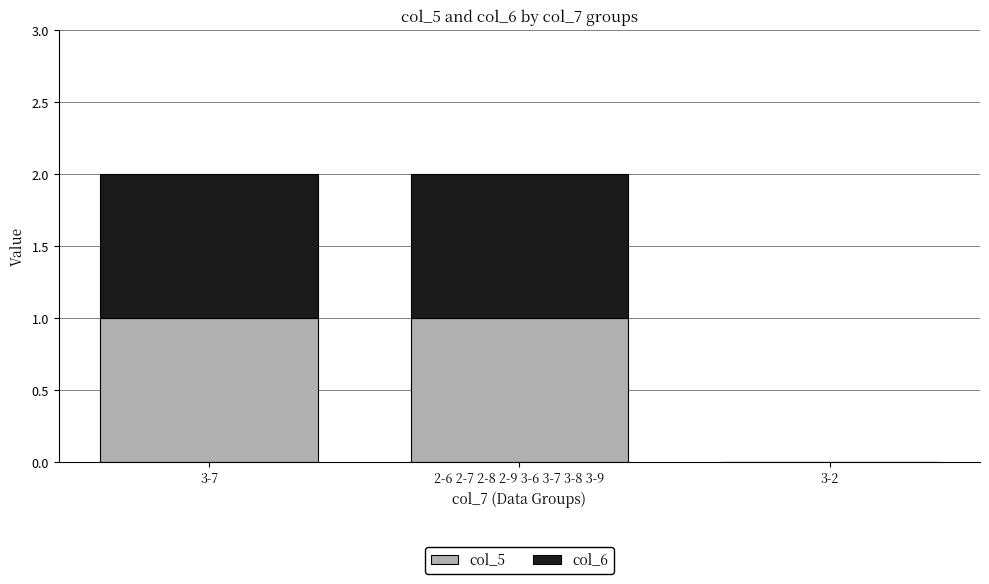

The col_5 series shows 2 at 2-6 2-7 2-8 2-9 3-6 3-7 3-8 3-9. True or false?

False